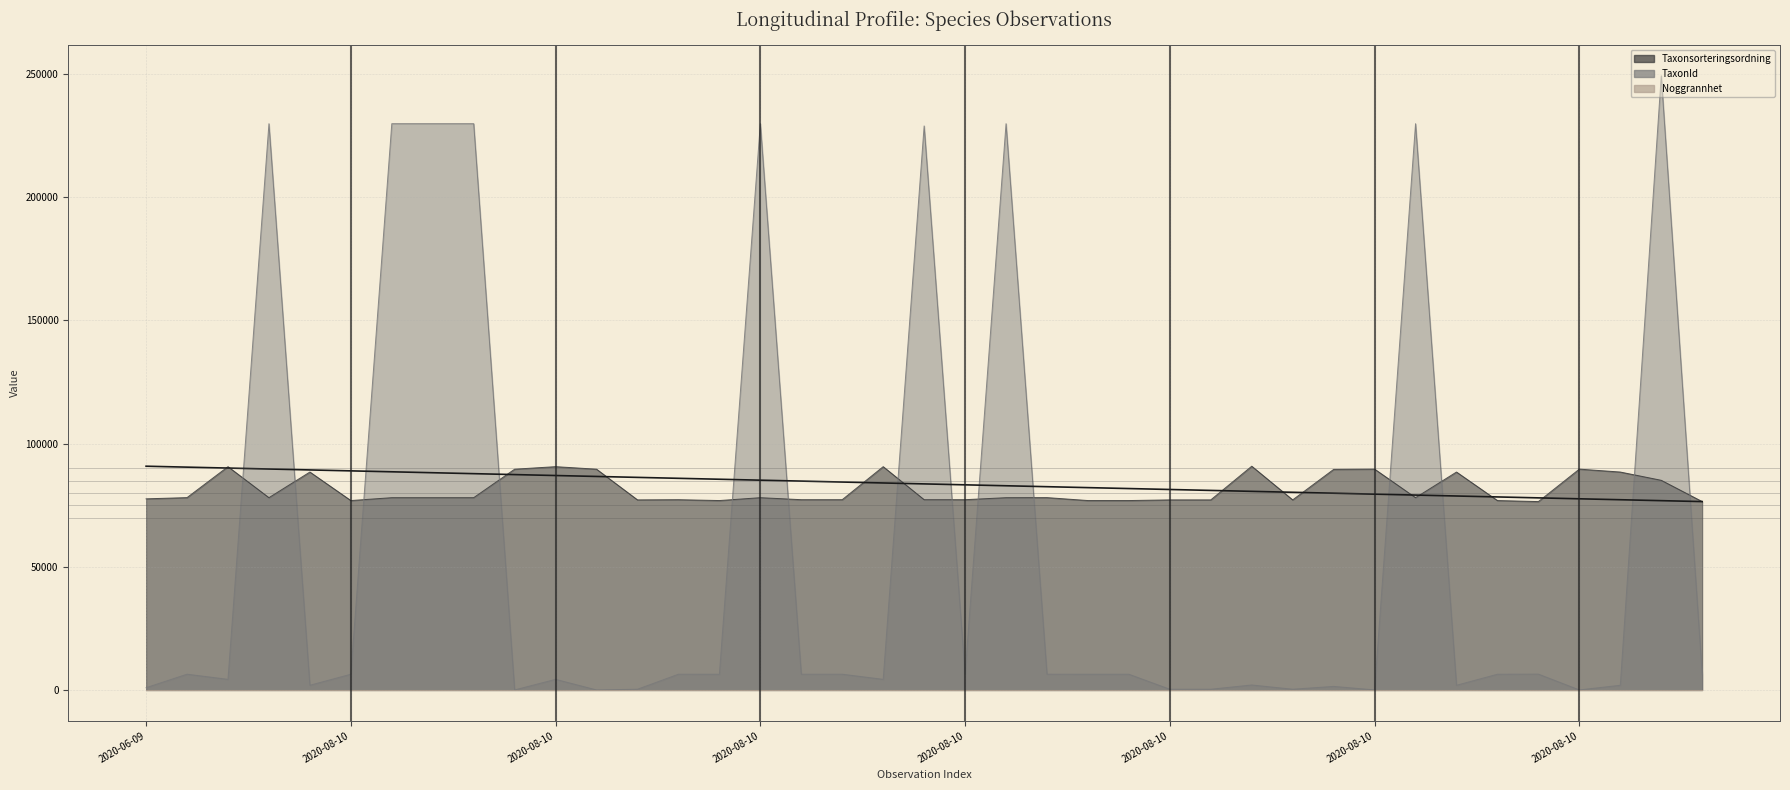

Reading left to right, extract all data points from this chart.

Taxonsorteringsordning: 77605	78098	90653	78072	88476	76909	78072	78072	78072	89633	90657	89633	77177	77258	76909	78072	77258	77258	90653	77259	77258	78072	78098	76909	76909	77177	77177	90841	77177	89545	89659	78072	88476	76909	76486	89659	88476	85122	76486
TaxonId: 967	6453	4364	229821	1962	6437	229821	229821	229821	65	4365	65	353	6446	6437	229821	6446	6446	4364	228912	6446	229821	6453	6437	6437	353	353	2079	353	1503	71	229821	1962	6437	6487	71	1962	249254	6487